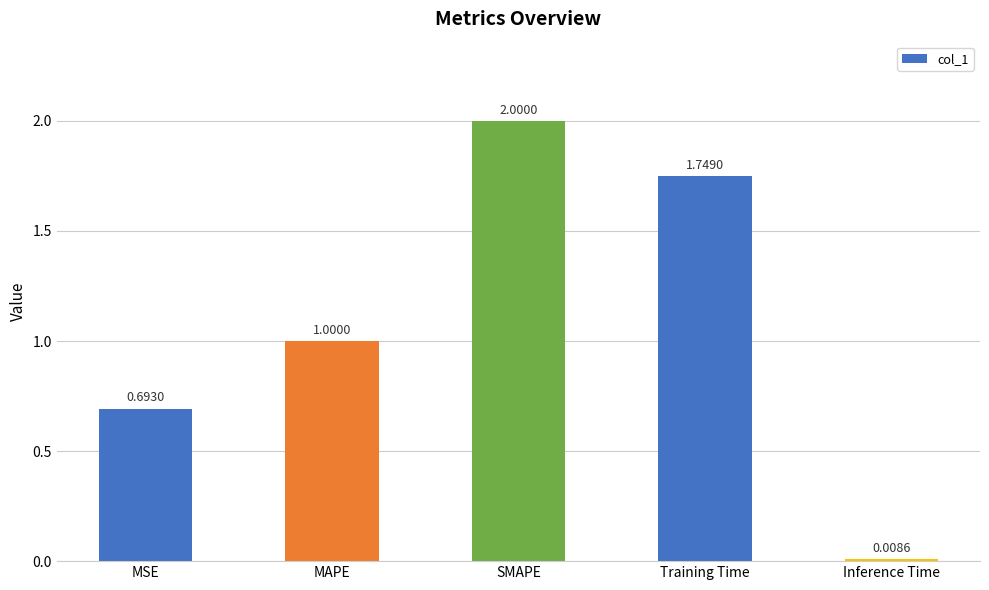

What is the label of the 4th bar from the right?

MAPE